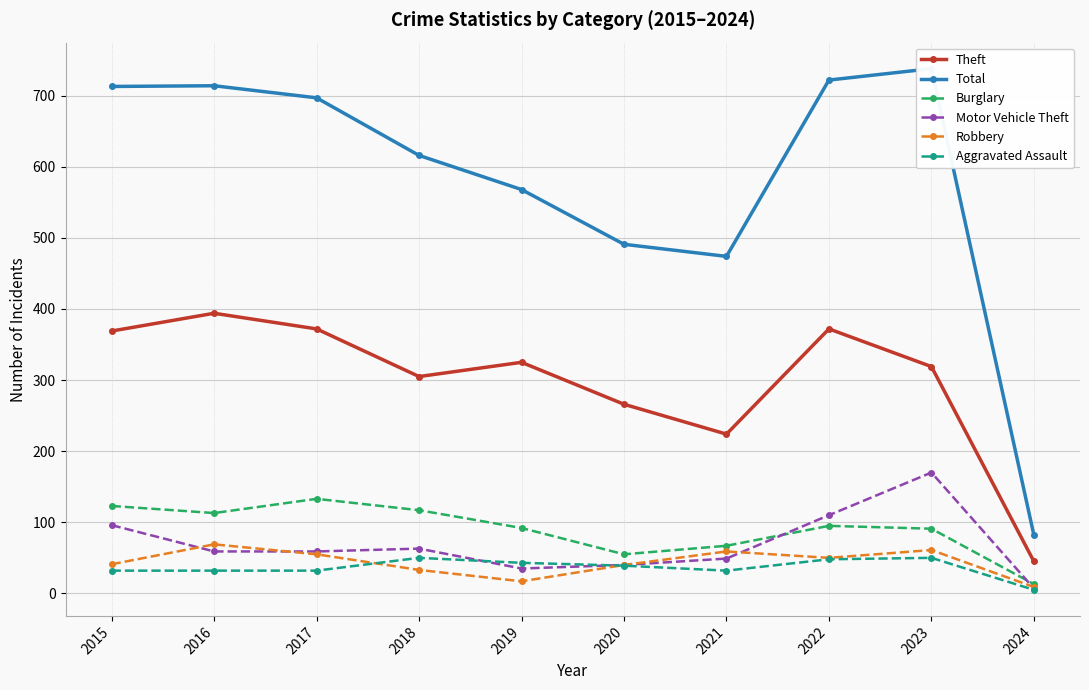

List the series in order of their peak value, highest first.

Total, Theft, Motor Vehicle Theft, Burglary, Robbery, Aggravated Assault